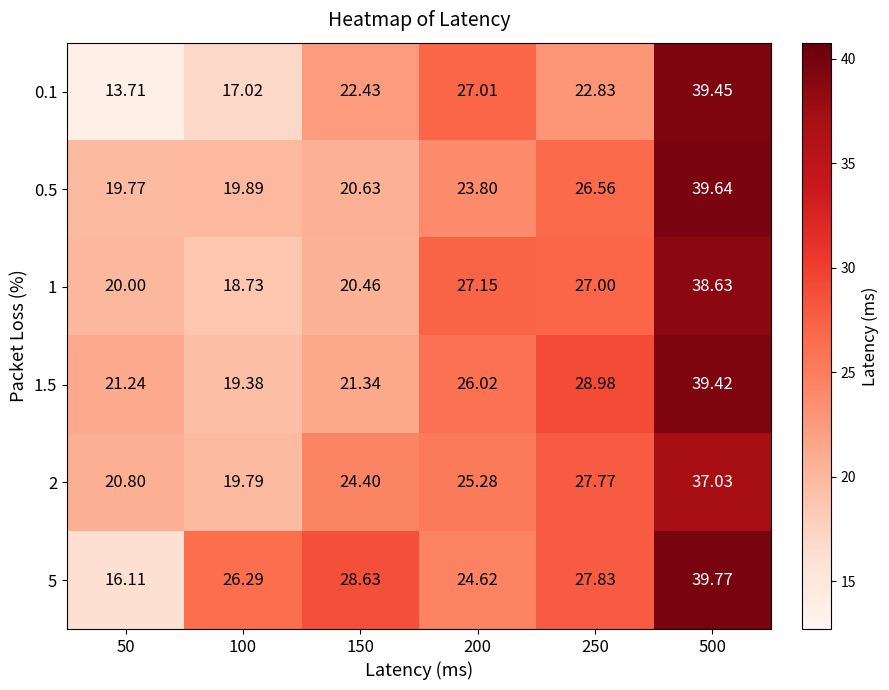

Between 500 and 50, which is larger?

500